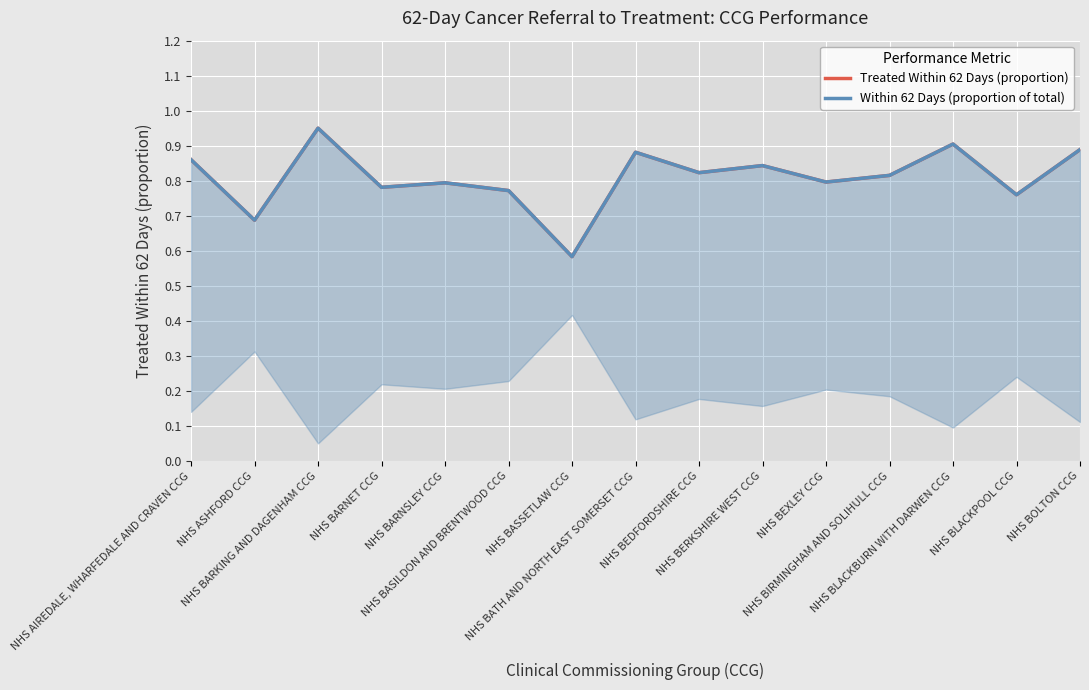

Which label corresponds to the largest value in the chart?

NHS BARKING AND DAGENHAM CCG